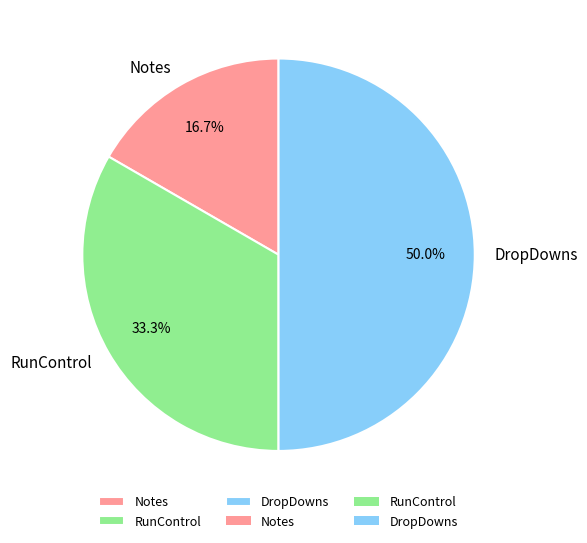

True or false: Notes accounts for 17% of the total.

True